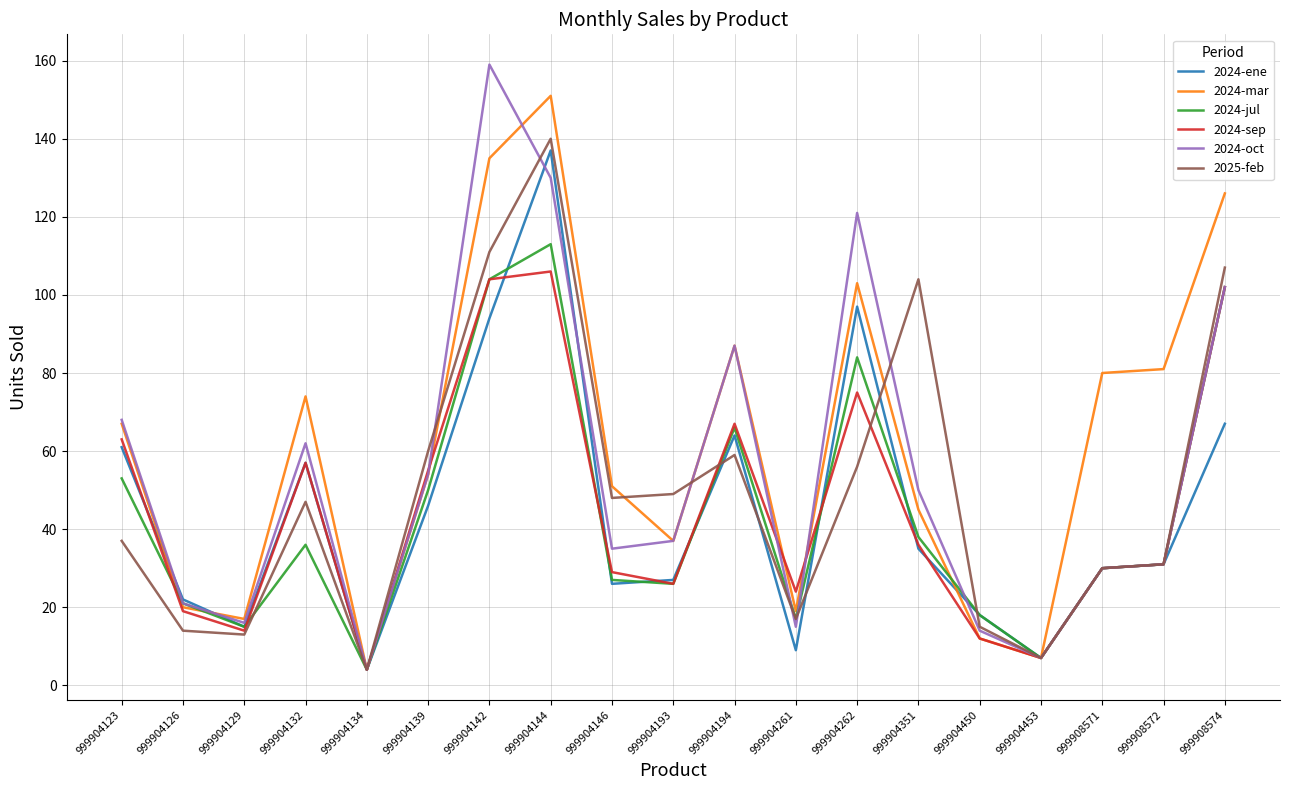

The 2024-oct series shows 57 at 999904146. True or false?

False